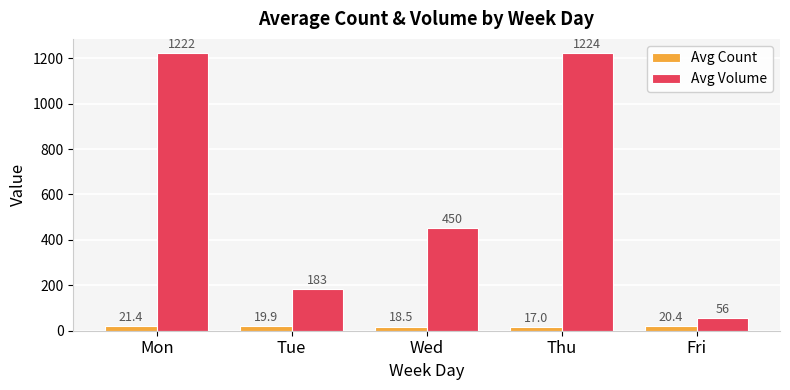

What is the average value of the Avg Volume series?

627.2